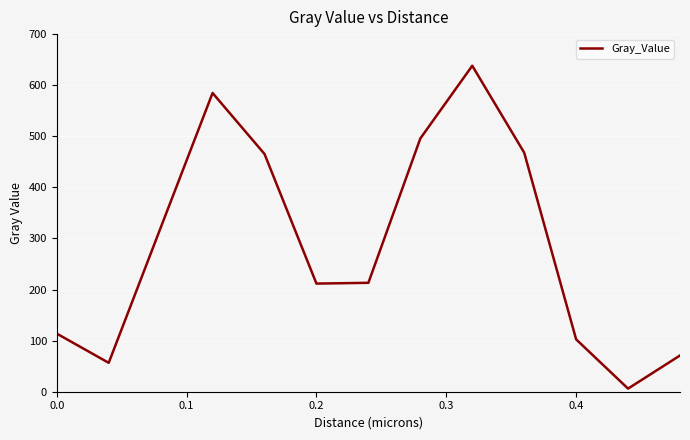

What is the sum of all values?

3747.4